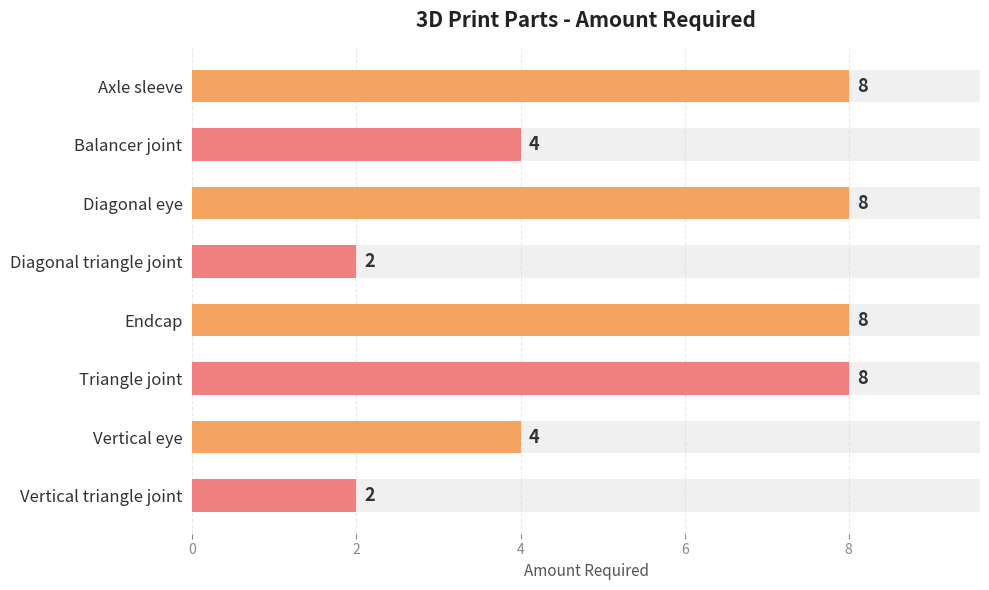

Does the chart contain stacked bars?

No